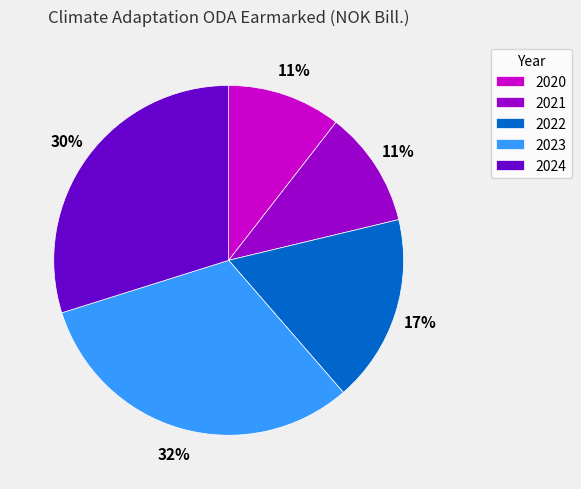

What is the ratio of the value at 2020 to the value at 2023?

0.3